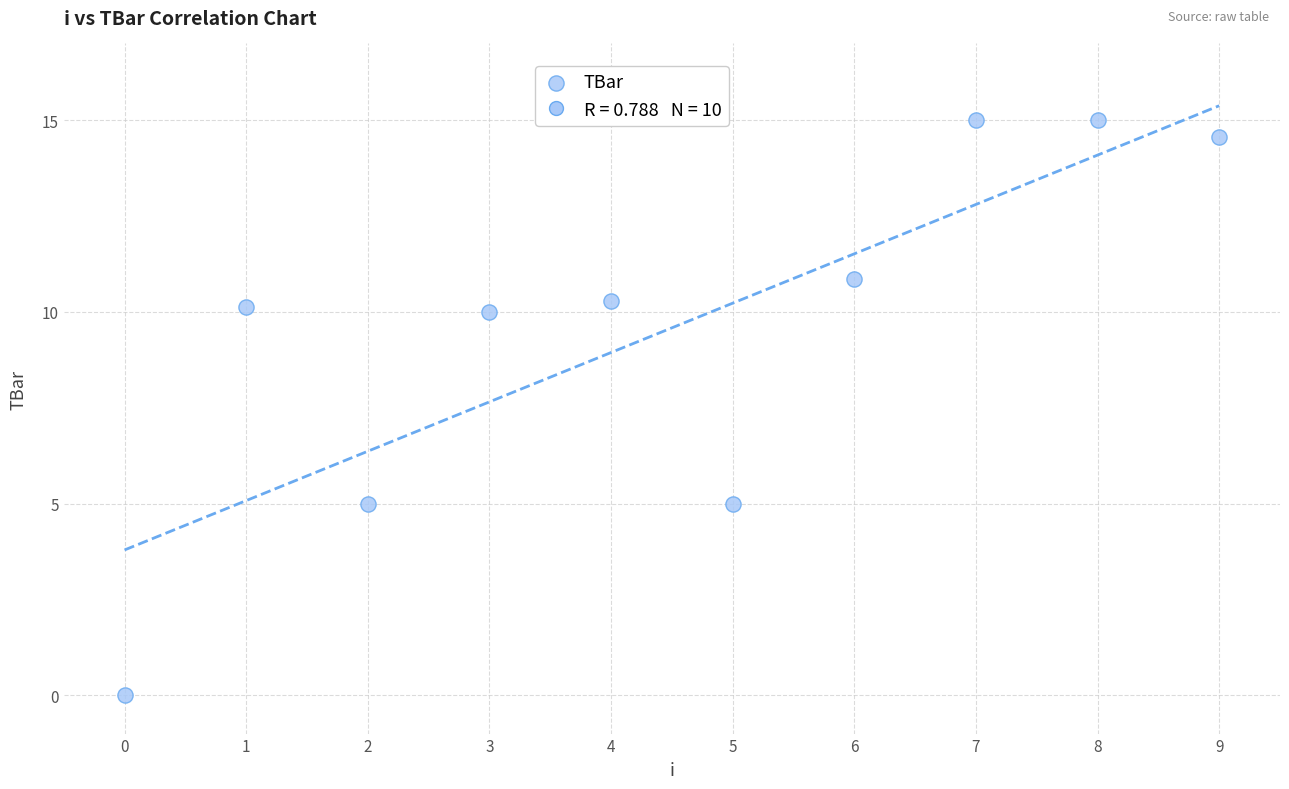

What is the range of Y values (max minus min)?

15.0